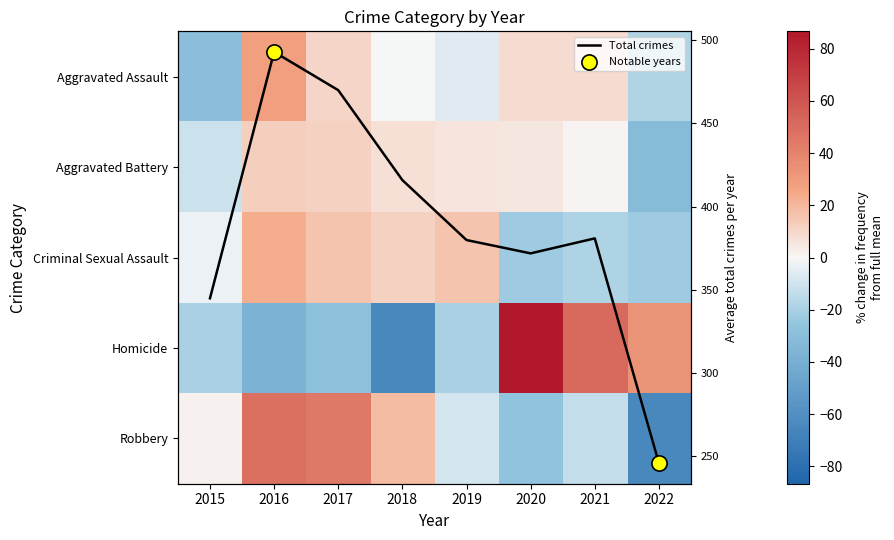

What is the sum of the Aggravated Battery values at 2022 and 2020?

-26.6